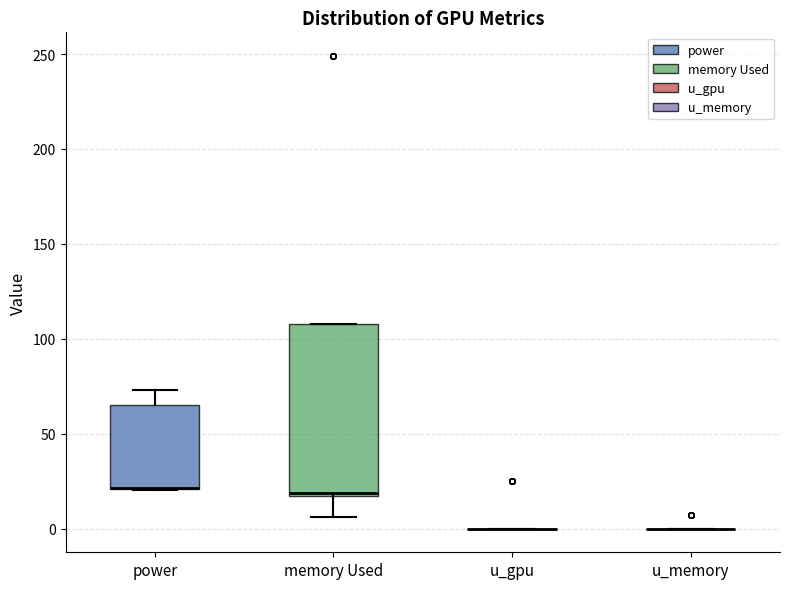

Where is the upper edge of the box for memory Used on the y-axis? The values are not printed on the chart, so give them approximately, as read against the axis.

110